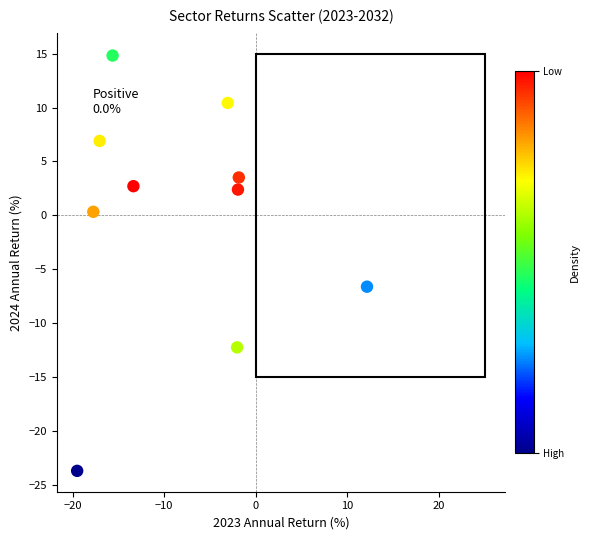

What Y value in the scatter plot is closest to -4?

-6.6